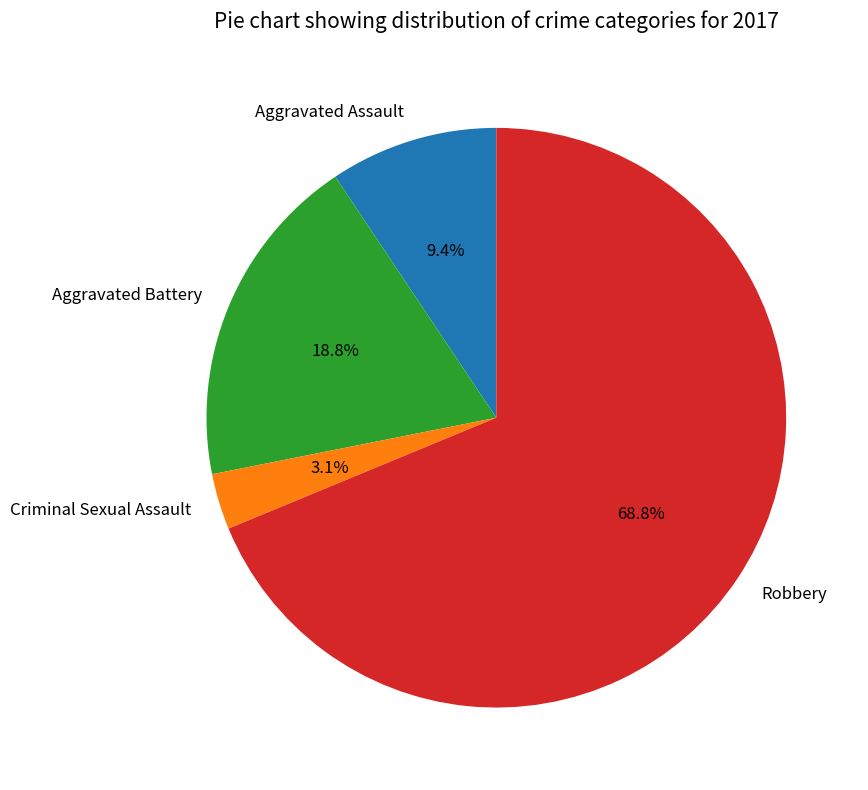

How many segments does this pie chart have?

4